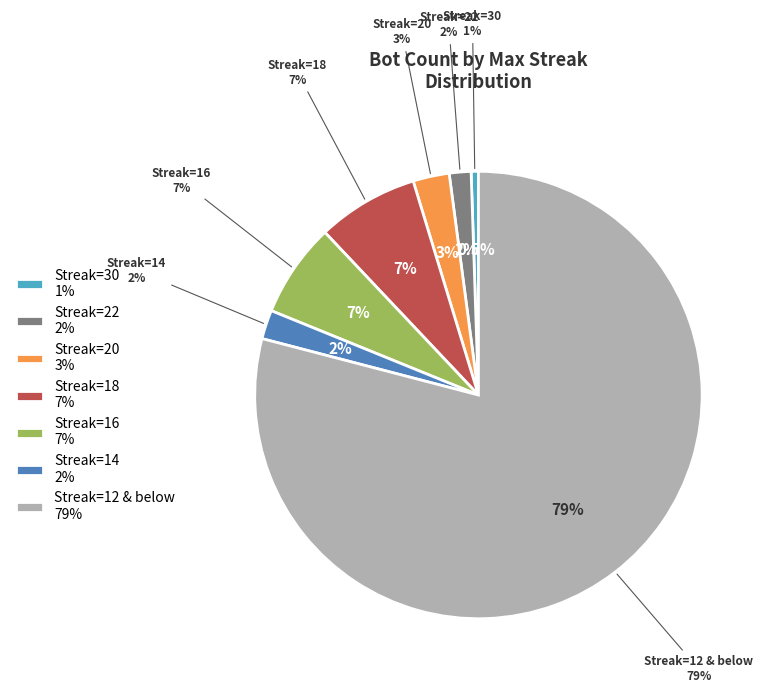

Which has a higher value, 16 or 30?

16